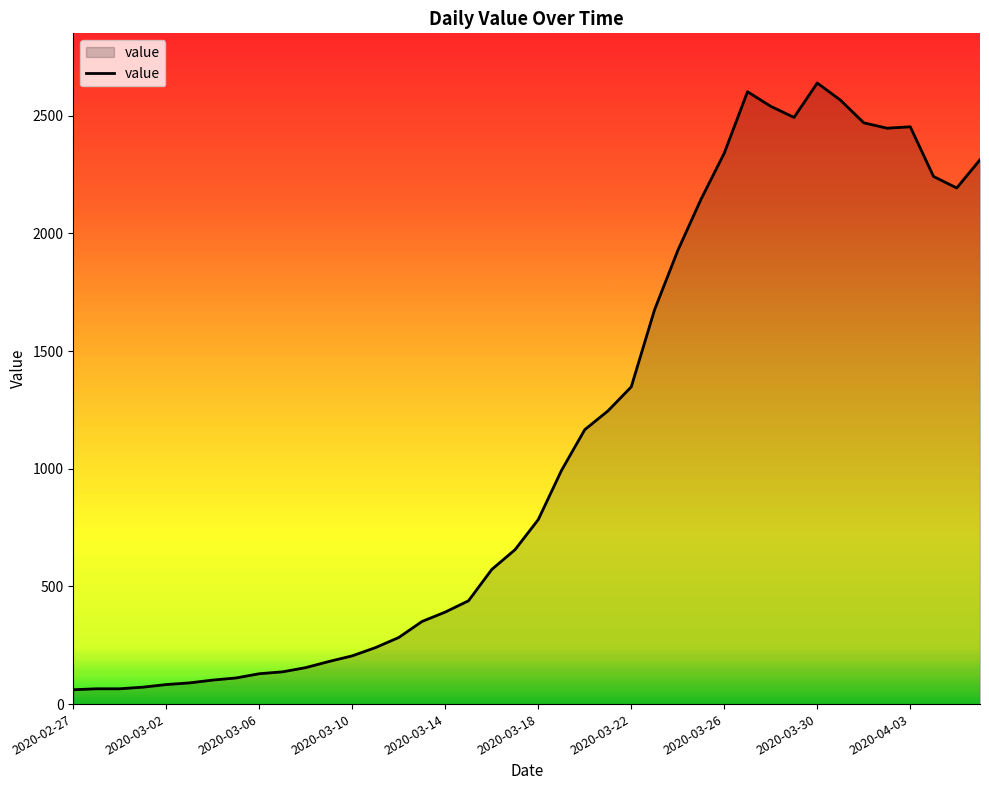

What is the maximum value shown in the chart?

2639